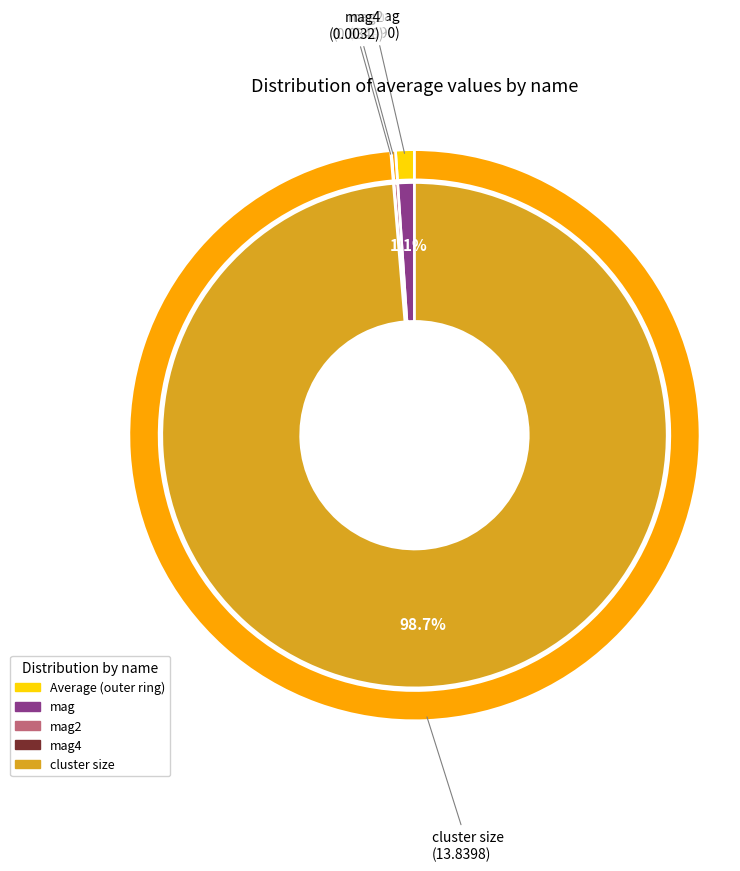

What is the change in value from mag to mag2?

-0.1